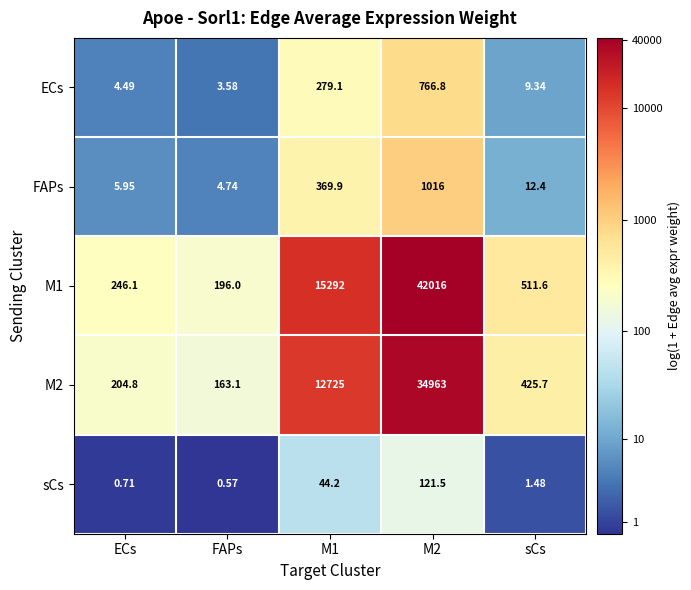

Is the value of M1 at FAPs greater than the value of sCs at ECs?

Yes